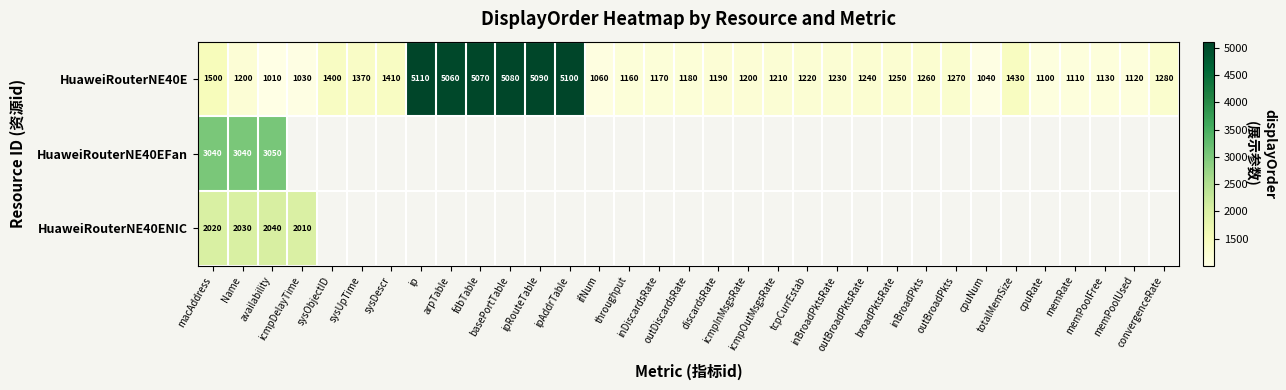

At which category does the chart reach its minimum across all series?

availability